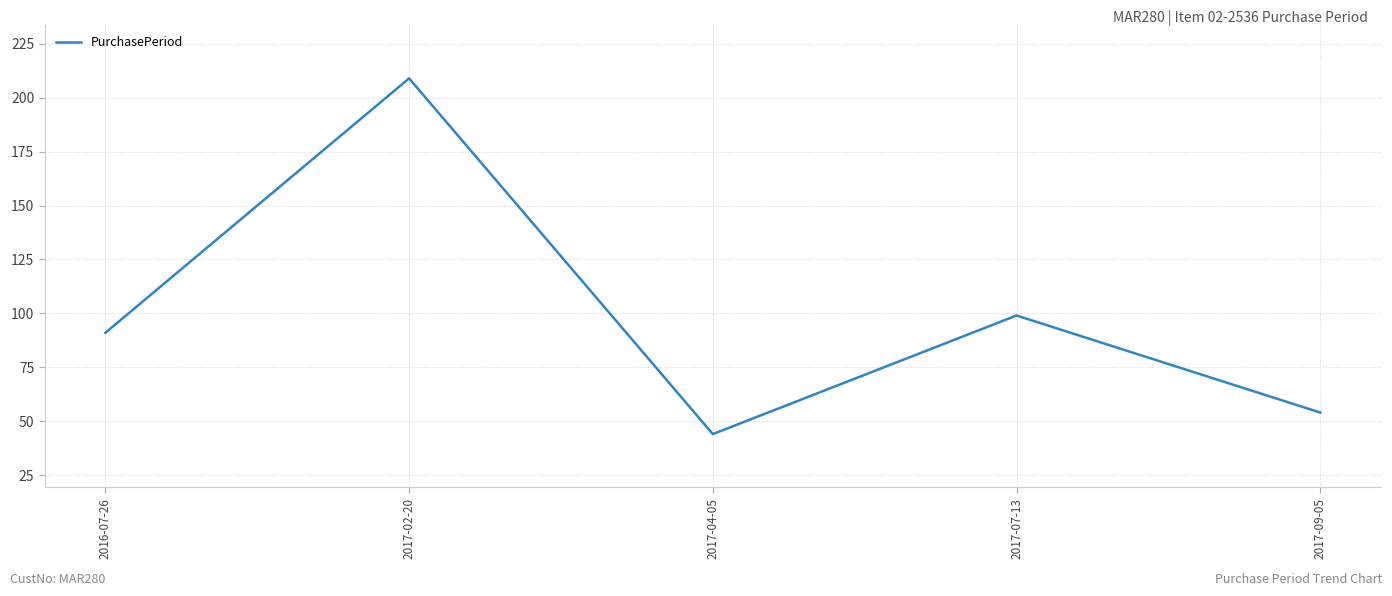

Where is the first local maximum?

2017-02-20